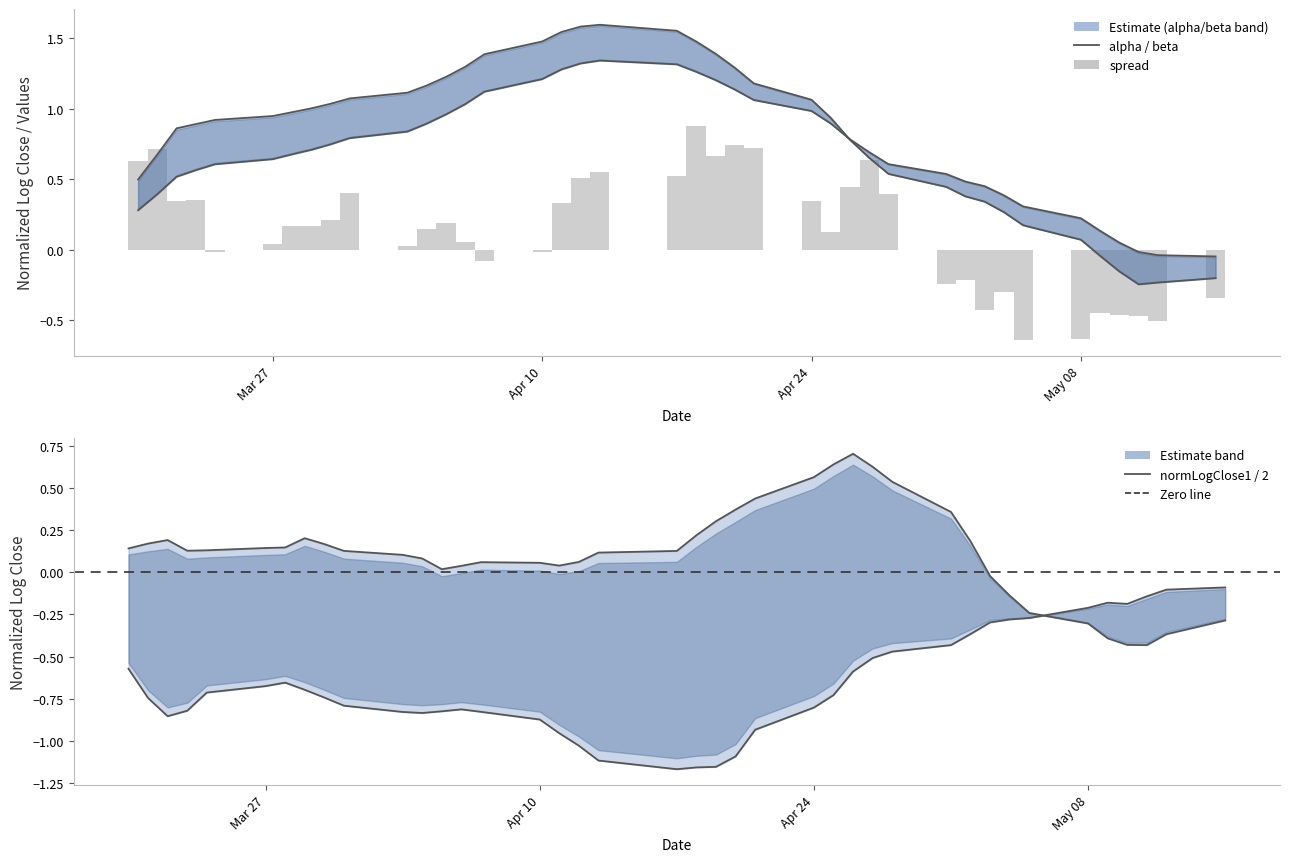

What is the value of the alpha bar at the 23rd from the left?

1.3